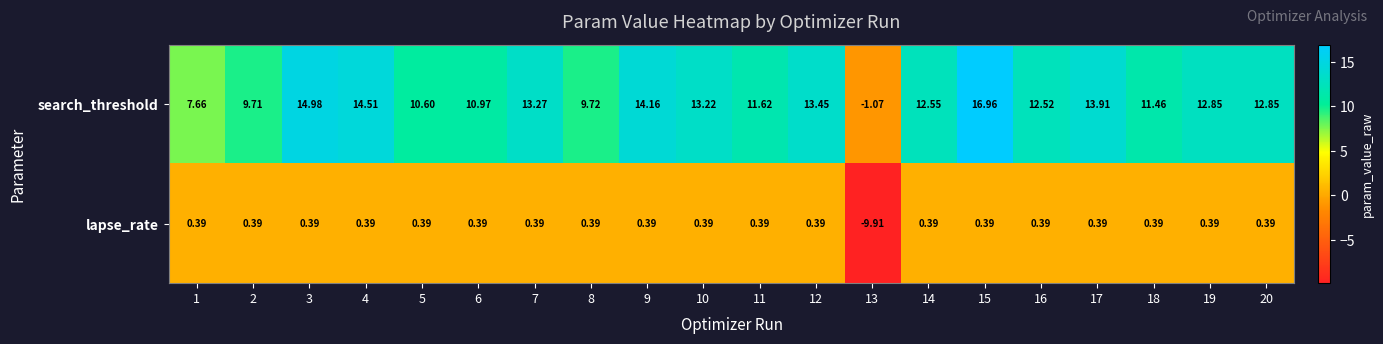

Which series has the largest range (max minus min)?

search_threshold